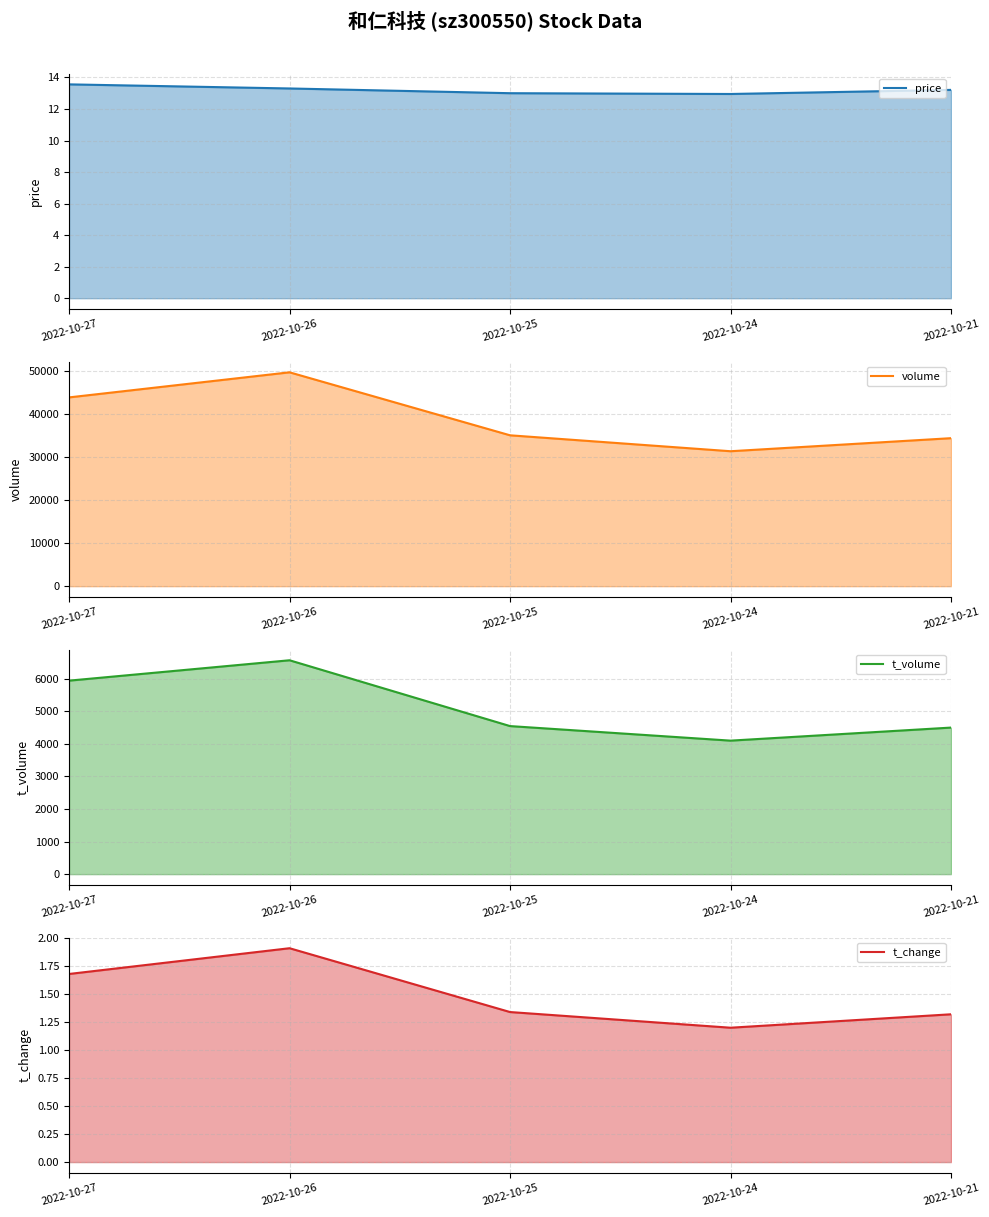

True or false: volume has a value of 31421.0 at 2022-10-24.

True